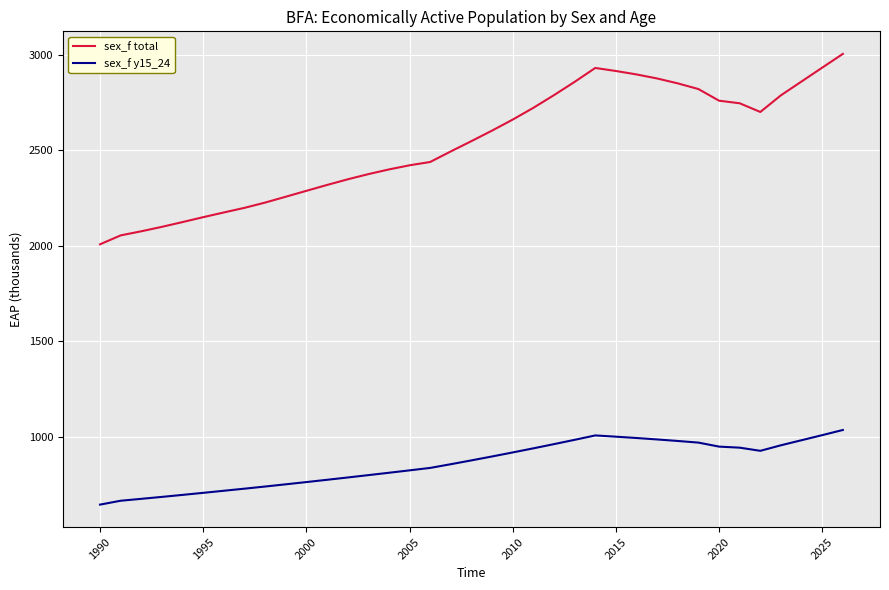

Which series has the widest spread of values?

sex_f total